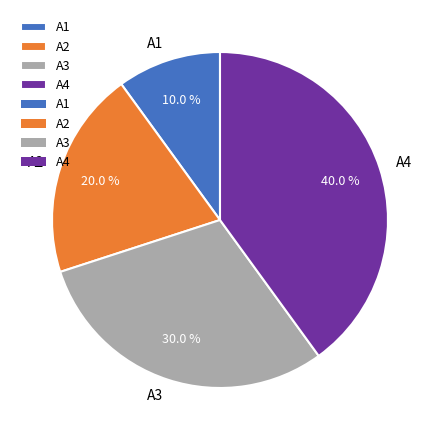

To the nearest percent, what is the difference between the A4 and A2 slice percentages?

20%